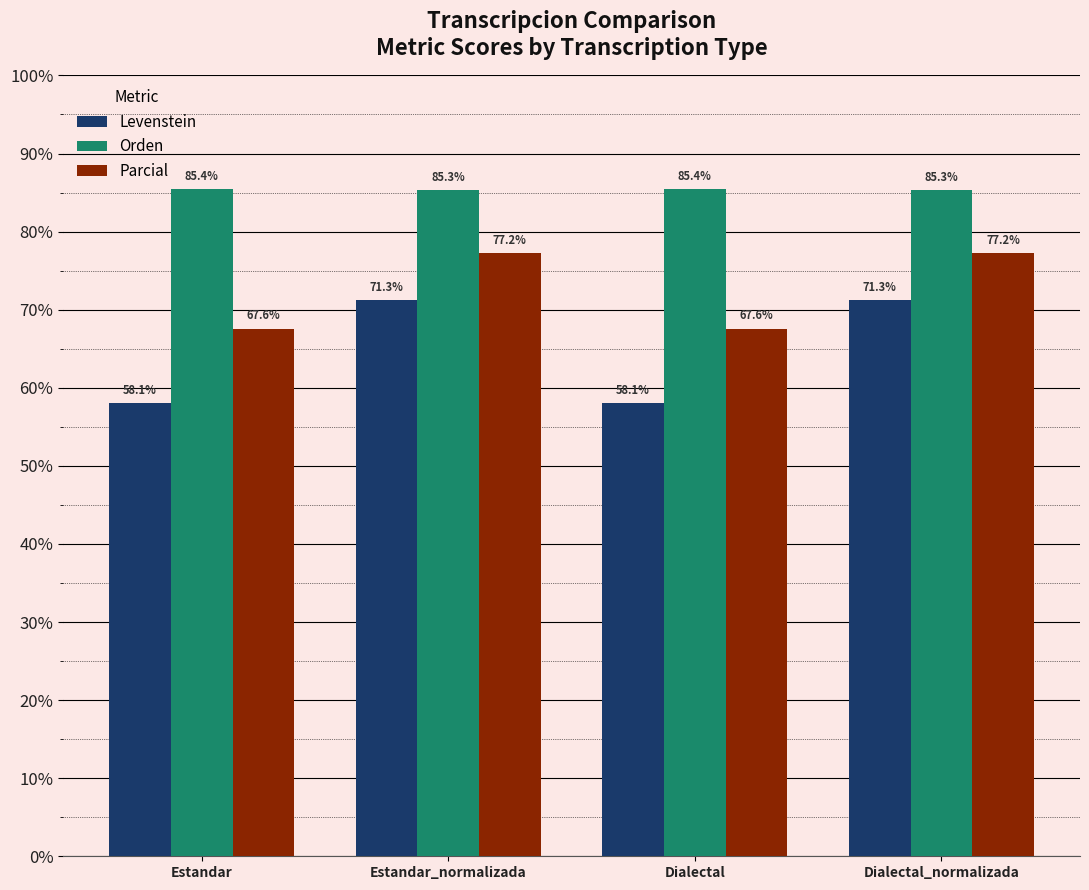

What is the greatest value displayed?

85.4